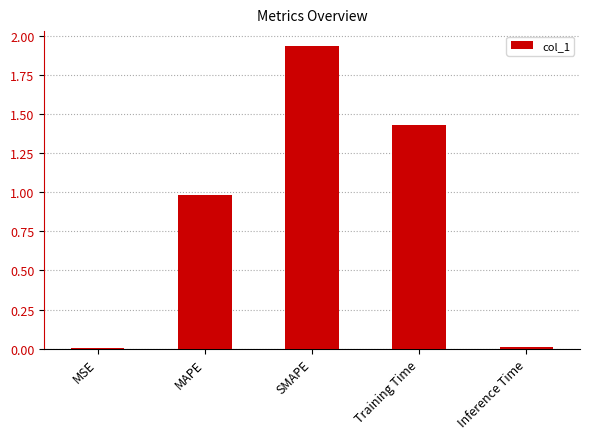

What is the change in value from SMAPE to Training Time?

-0.5